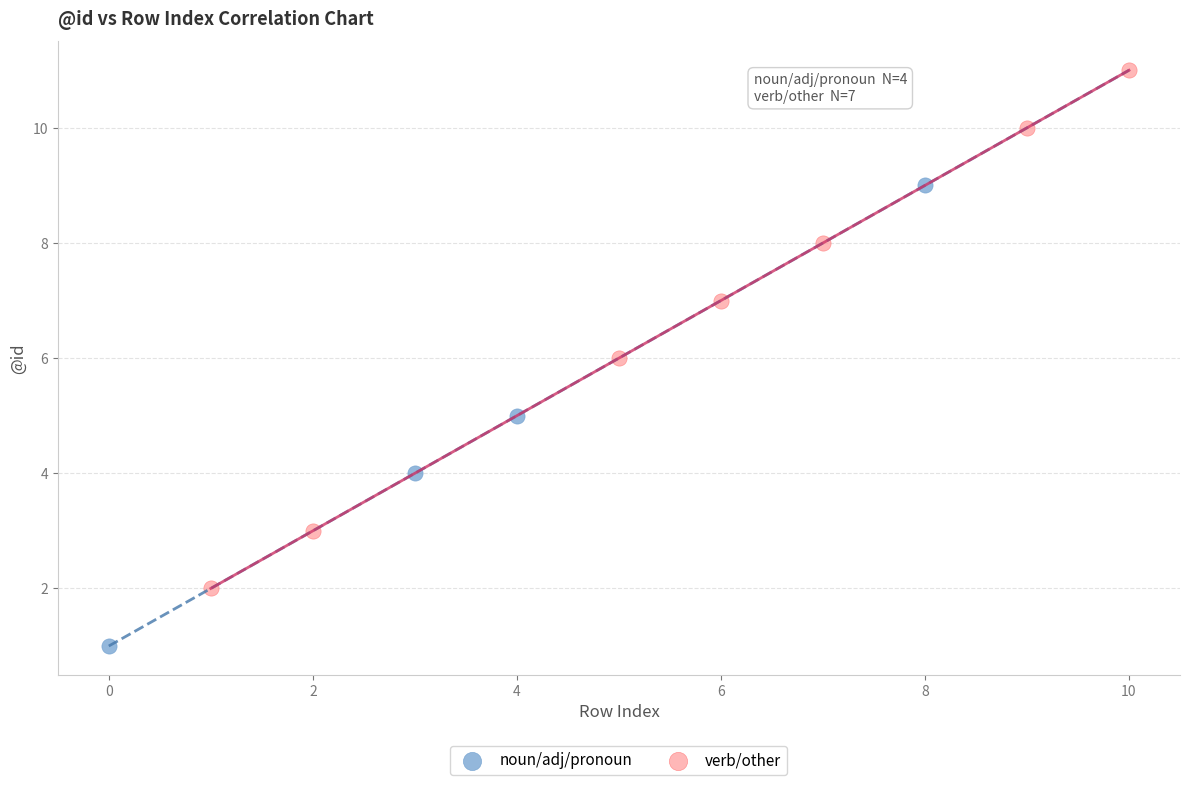

Which series has the largest Y range (max minus min)?

verb/other